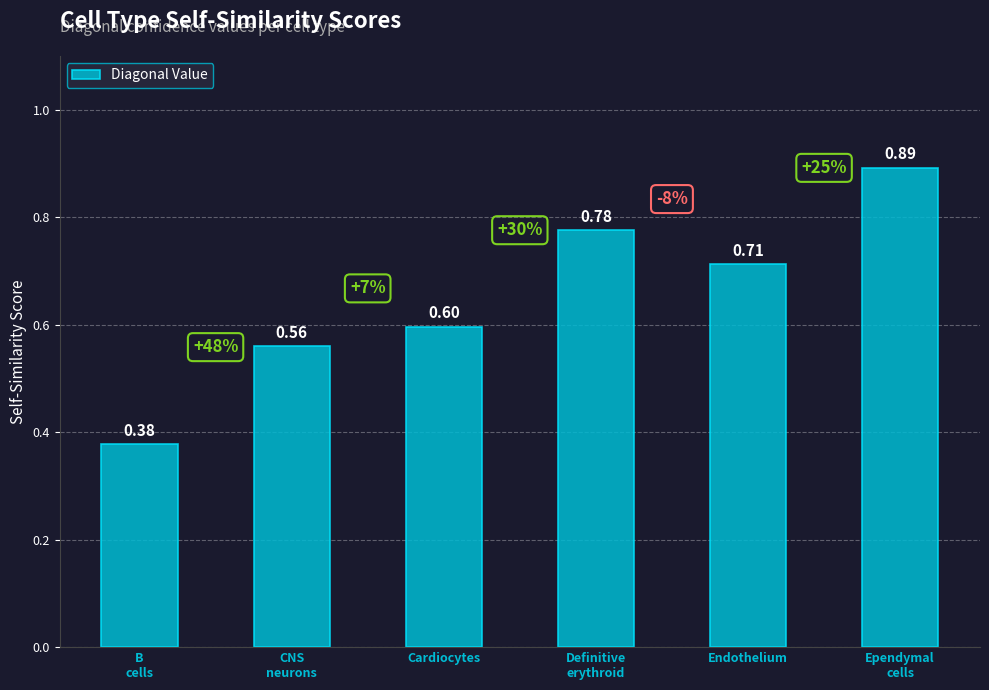

Where is the data nearest to the value 0?

B
cells